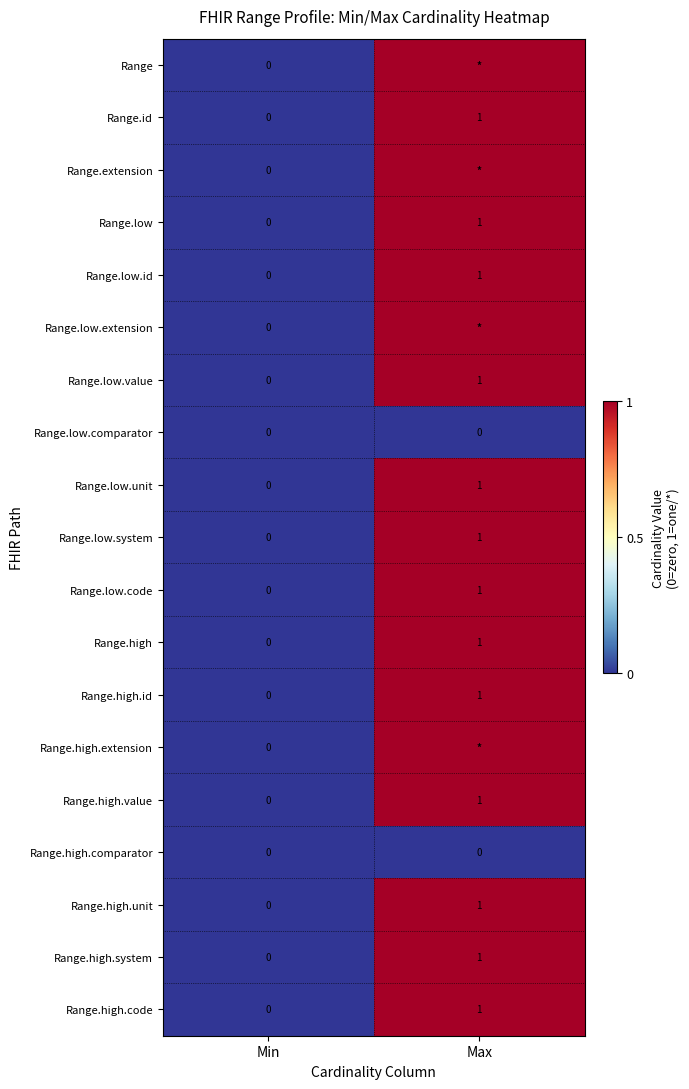

List the labels in order of Range.low.id value, smallest first.

Min, Max